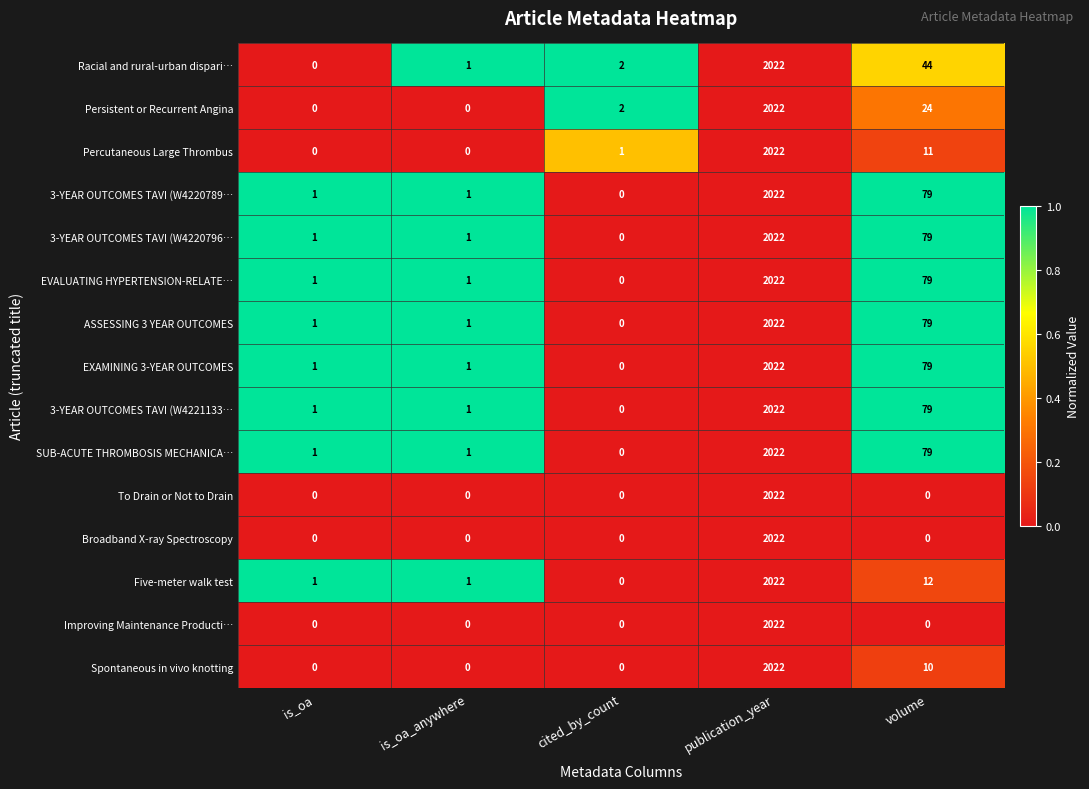

How many series are shown in this chart?

15